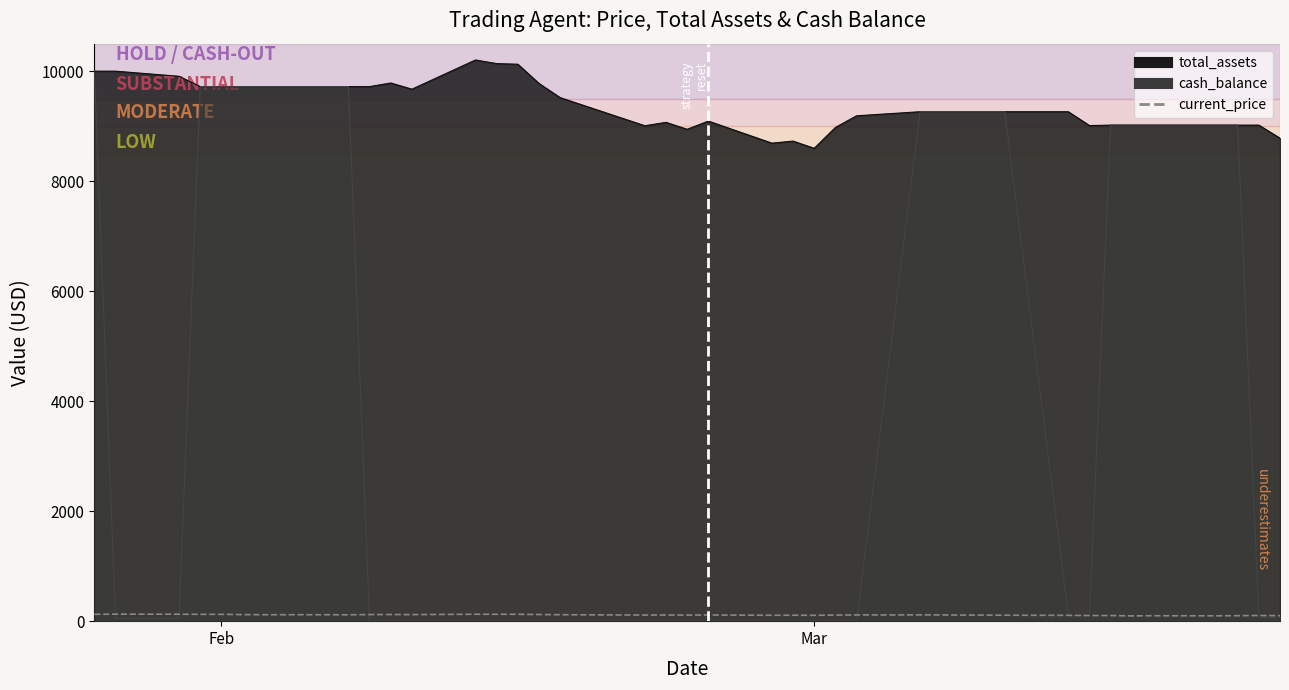

Reading left to right, list all the values displayed in this chart.

current_price: 124.4	127.6	126.4	124.0	124.2	119.5	117.1	117.0	116.2	120.0	120.8	119.4	125.9	125.1	125.0	120.7	117.5	111.2	111.9	110.4	112.2	107.3	107.7	106.1	110.8	113.4	114.3	113.5	111.0	110.6	108.0	105.3	102.4	102.5	96.1	99.0	97.3	99.9	102.9	100.2
total_assets: 10000.0	10000.0	9907.0	9719.6	9719.6	9719.6	9719.6	9719.6	9719.6	9719.6	9785.0	9672.4	10203.2	10137.8	10126.4	9776.6	9518.8	9007.8	9069.4	8943.2	9092.2	8691.5	8728.8	8597.2	8976.7	9188.8	9262.6	9262.6	9262.6	9262.6	9262.6	9262.6	9011.0	9019.2	9019.2	9019.2	9019.2	9019.2	9019.2	8781.0
cash_balance: 10000.0	46.9	46.9	9719.6	9719.6	9719.6	9719.6	9719.6	9719.6	3.4	3.4	3.4	3.4	3.4	3.4	3.4	3.4	3.4	3.4	3.4	3.4	3.4	3.4	3.4	3.4	3.4	9262.6	9262.6	9262.6	9262.6	9262.6	100.7	100.7	9019.2	9019.2	9019.2	9019.2	9019.2	66.1	66.1